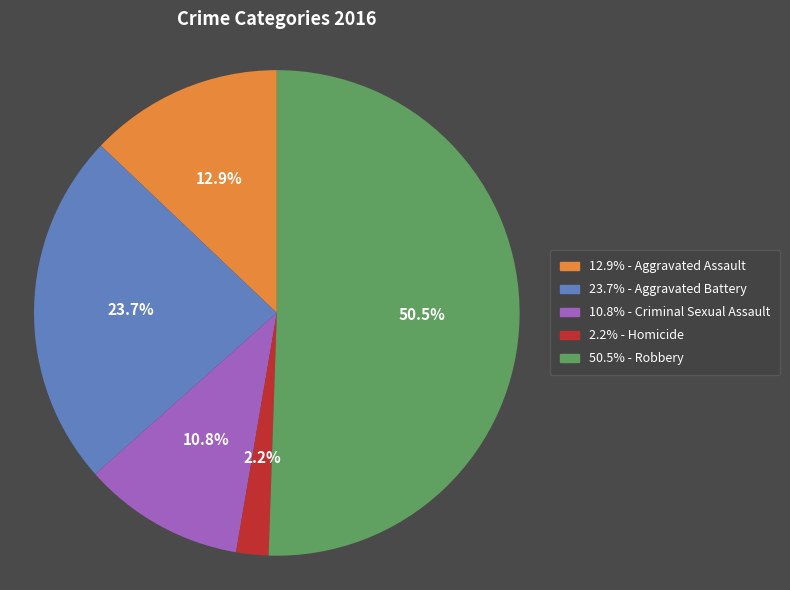

To the nearest percent, what is the average slice percentage?

20%